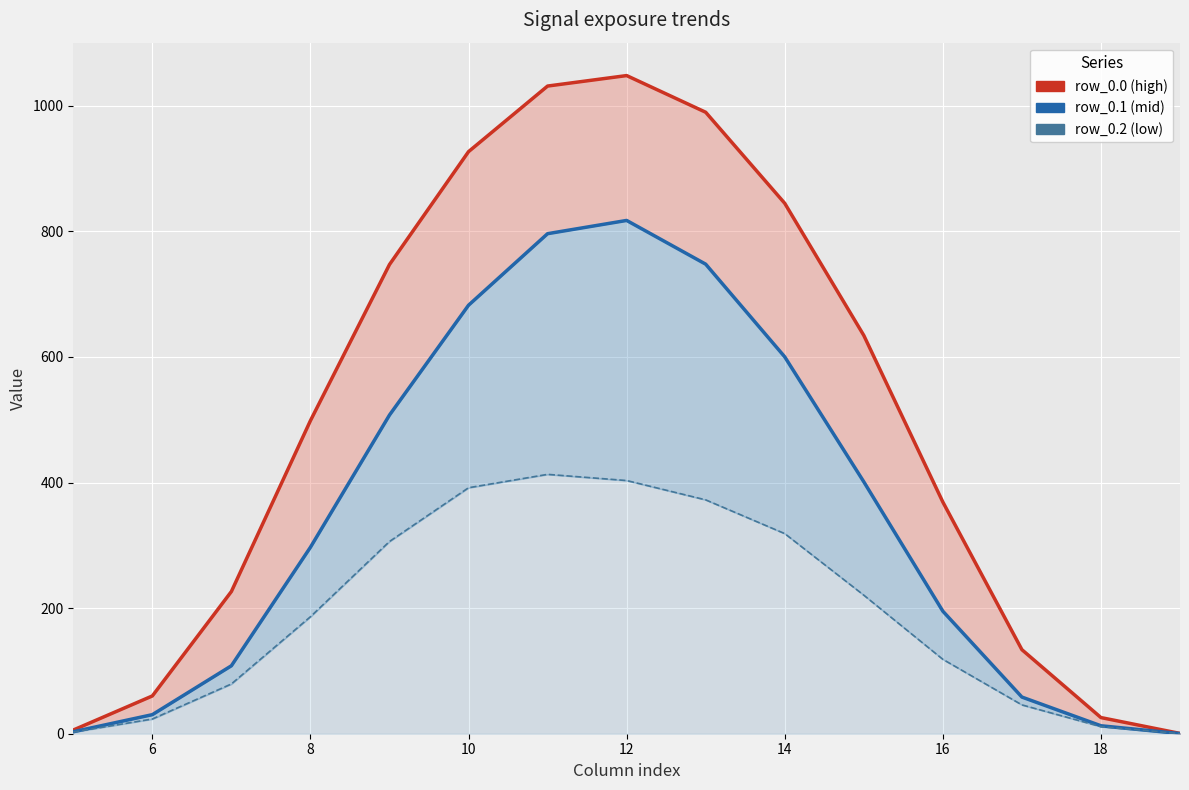

True or false: row_0.2 and row_0.0 intersect in this chart.

False